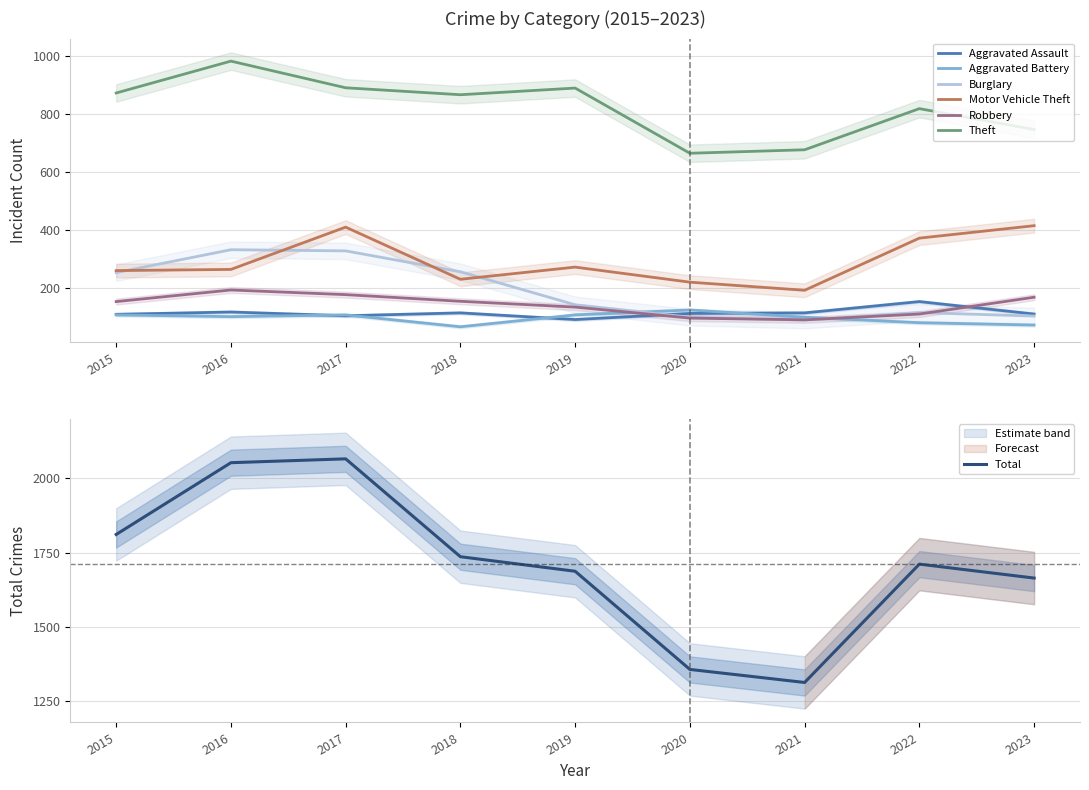

Read the Robbery value at 2021, to the nearest 5.

90